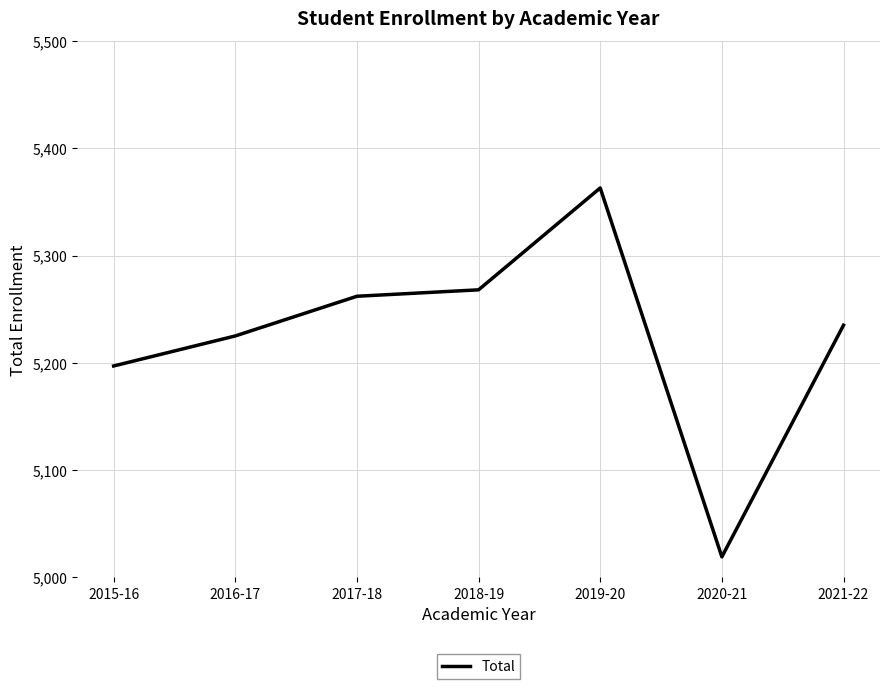

The value at 2018-19 is 5268. True or false?

True